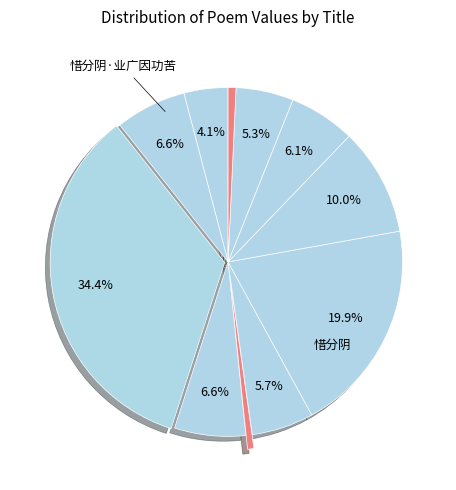

Count the number of slices in the pie.

11